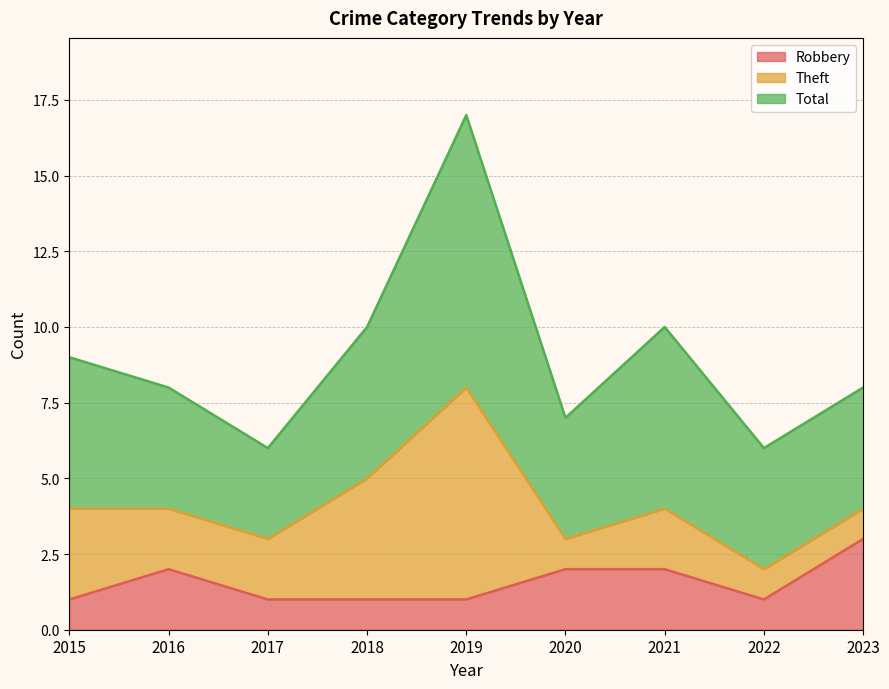

Does the chart display data point markers on the line(s)?

No